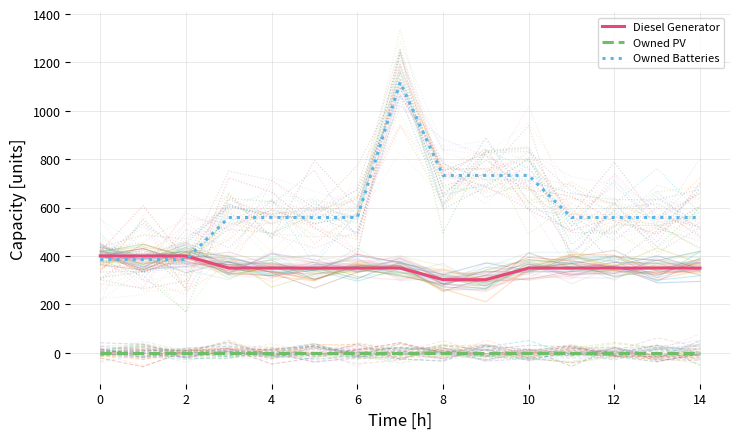

Which series has the largest total across all categories?

Owned Batteries